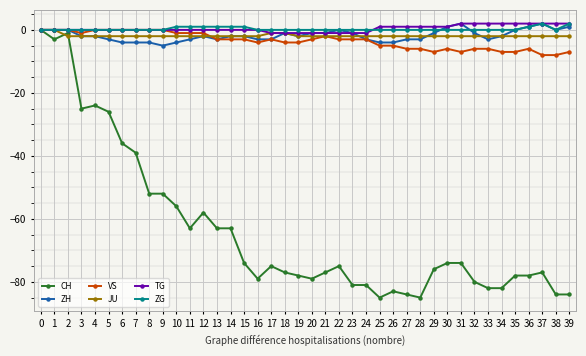

True or false: JU has a value of -2 at 37.

True